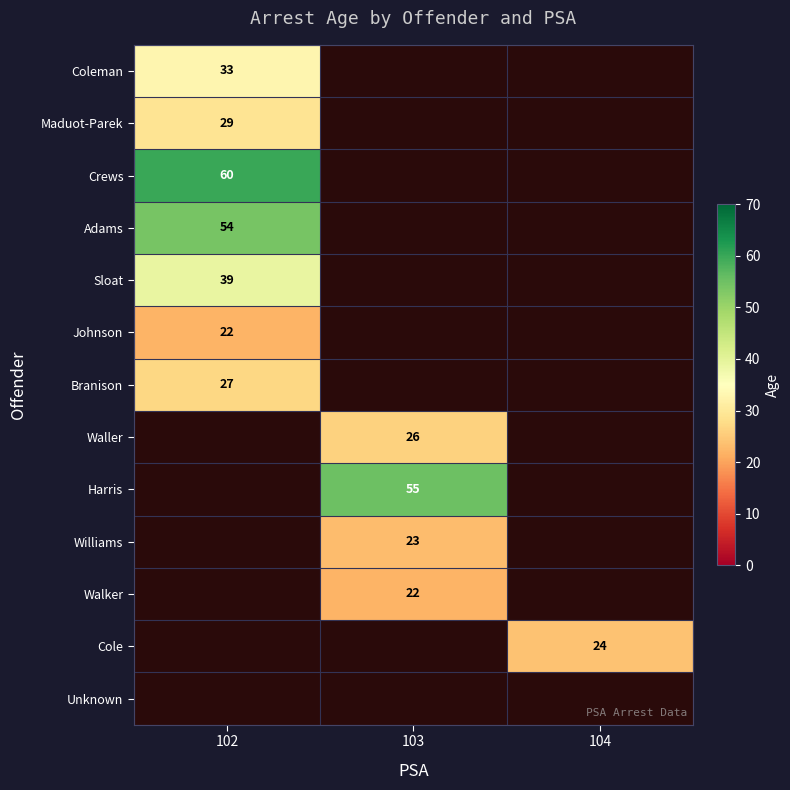

The value of Walker at 103 is 22. True or false?

True